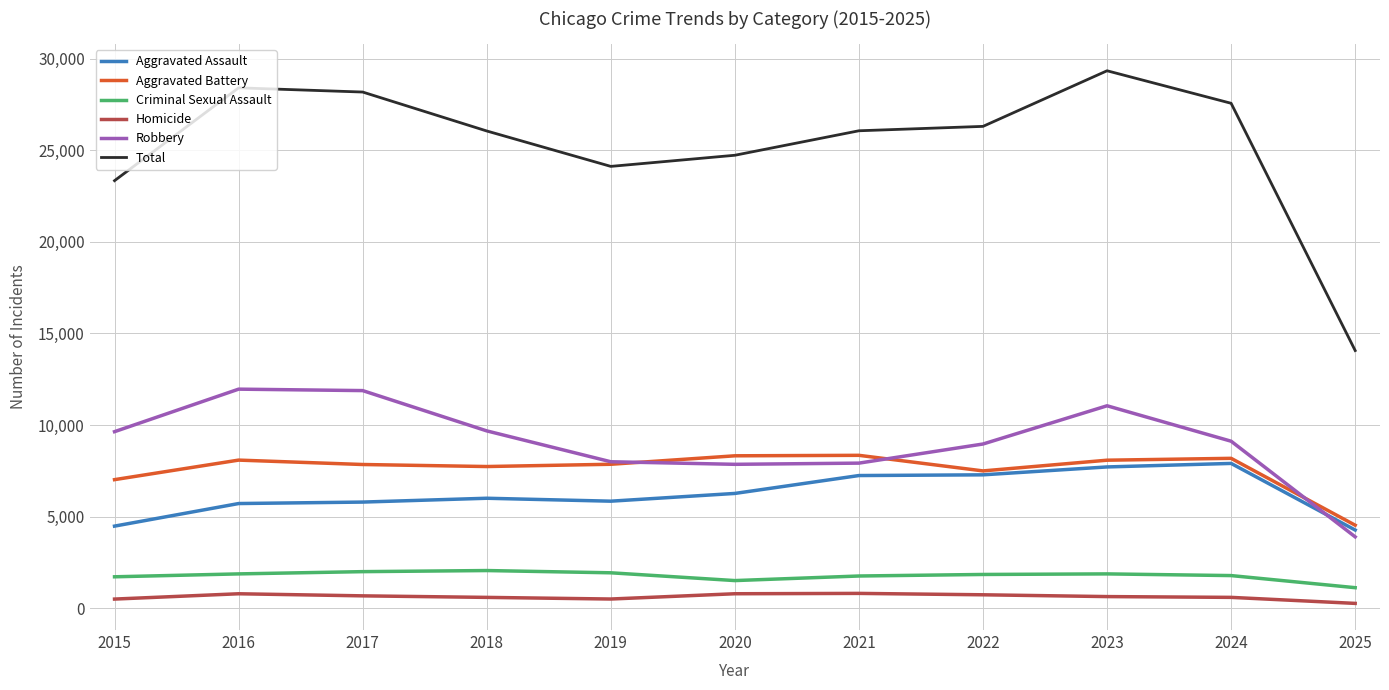

The value of Homicide at 2020 is 787. True or false?

True